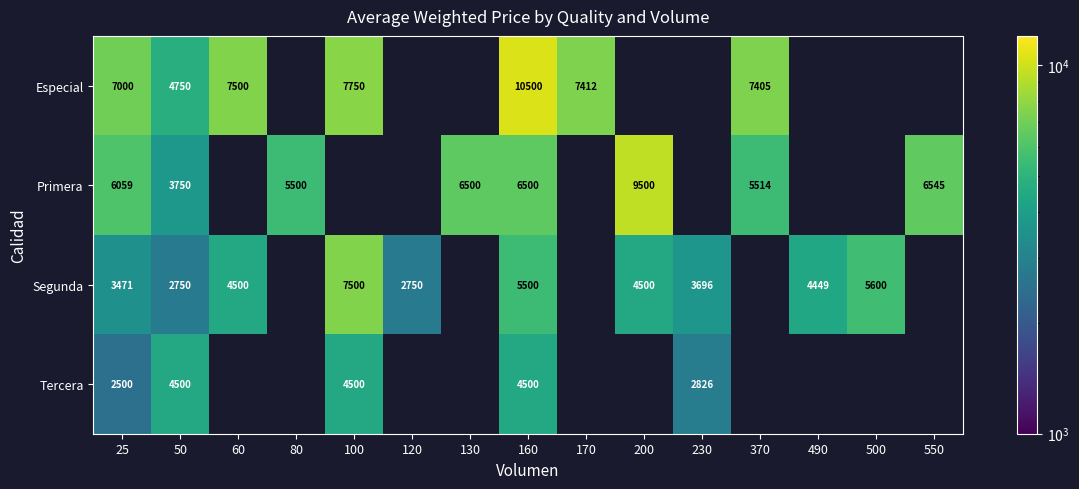

Is the value of Segunda at 25 greater than the value of Primera at 80?

No